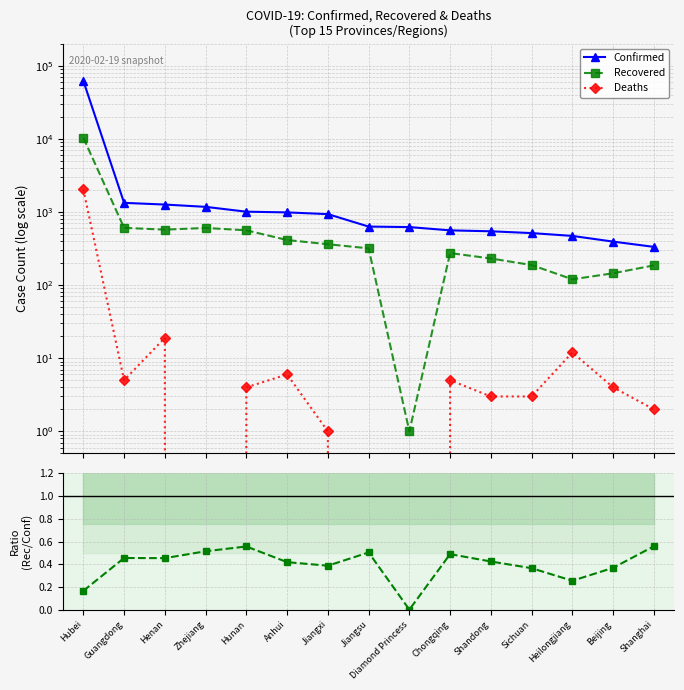

How many positive values does the Deaths series have?

12